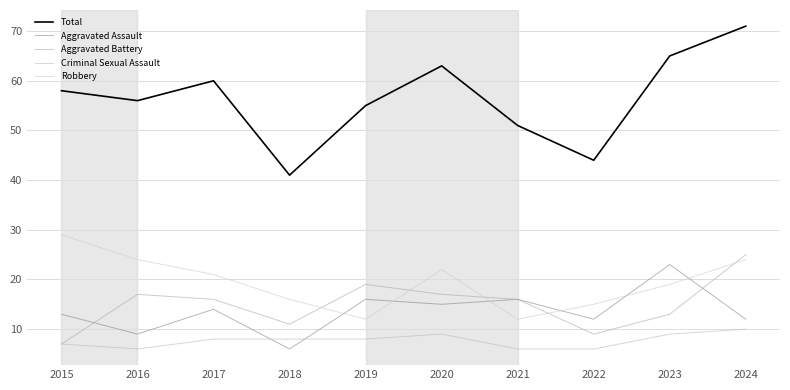

What is the difference between the maximum and minimum values in the Aggravated Battery series?

18